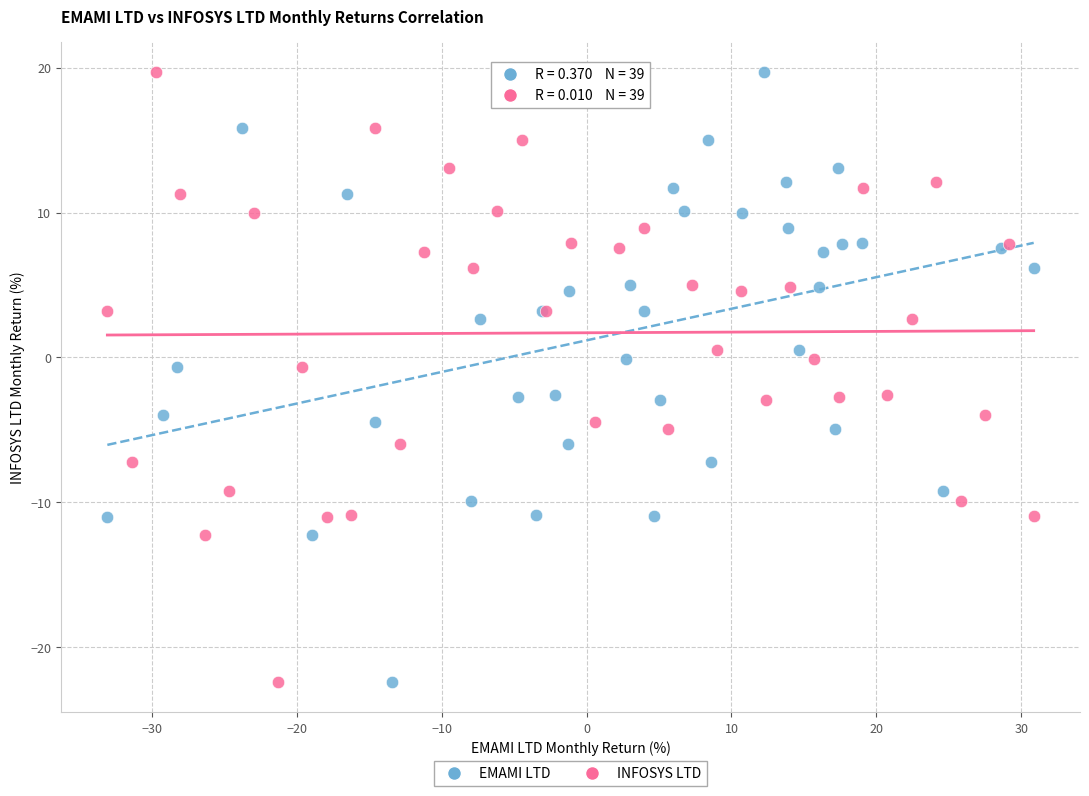

What are all the series names shown in the legend?

EMAMI LTD, INFOSYS LTD